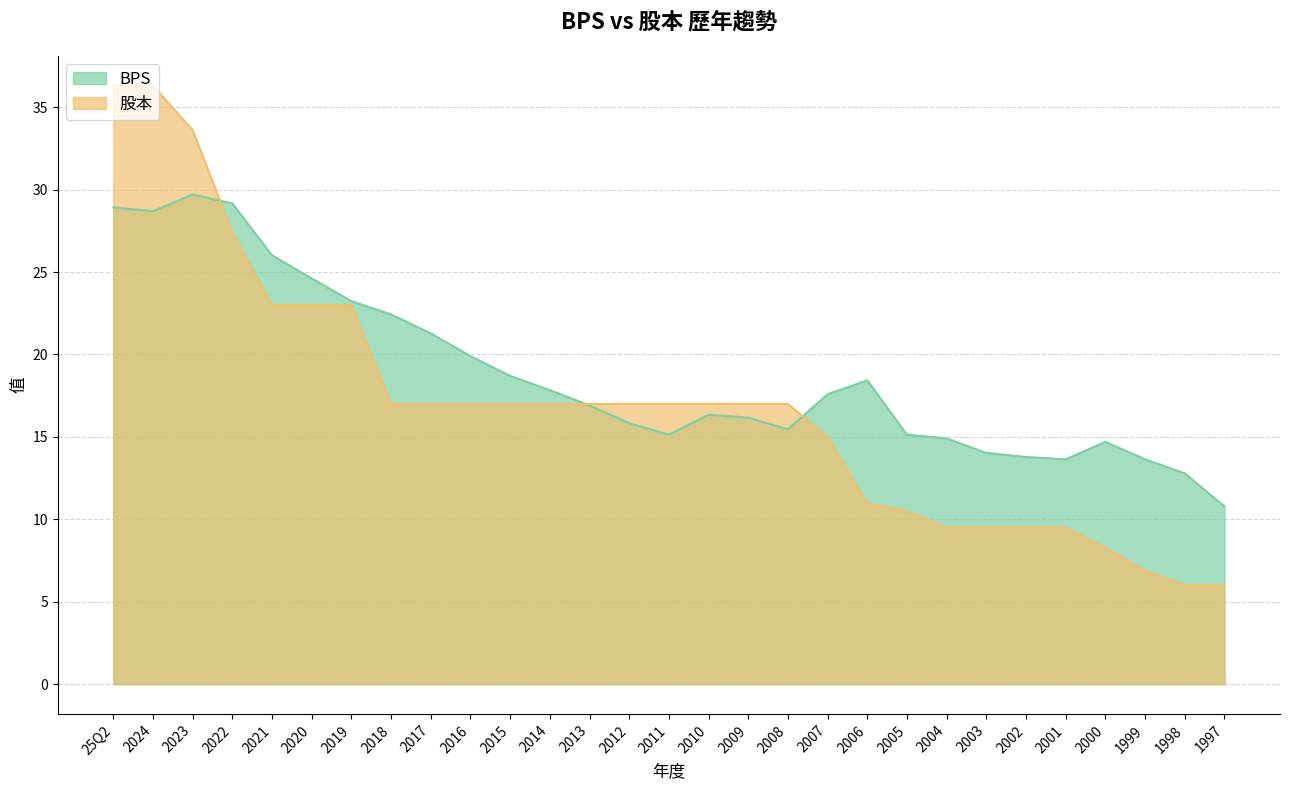

How many lines are shown in the chart?

2